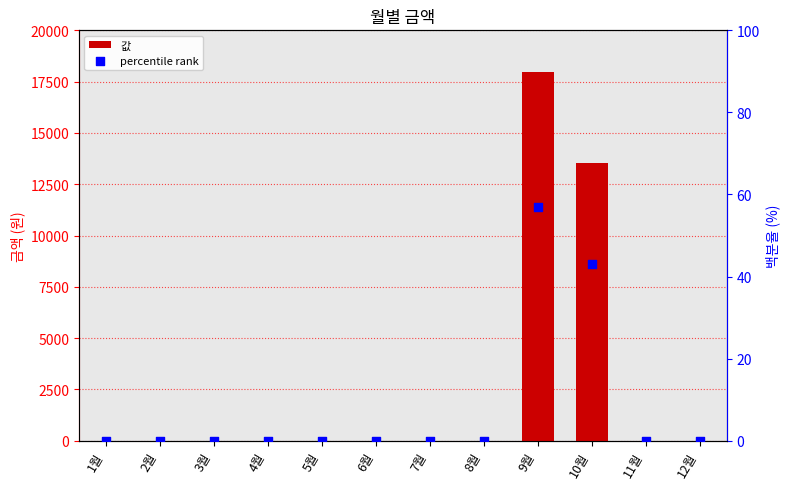

Which series has the largest Y range (max minus min)?

값